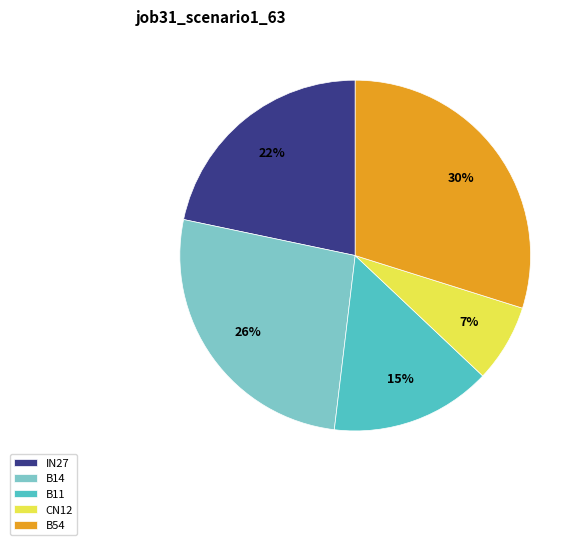

To the nearest percent, what portion does B14 represent?

26%